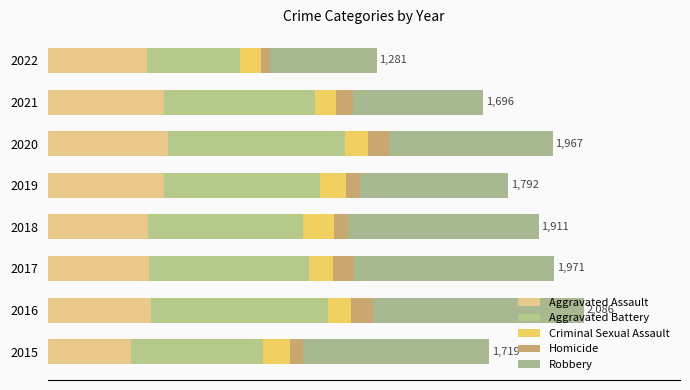

What are all the series names shown in the legend?

Aggravated Assault, Aggravated Battery, Criminal Sexual Assault, Homicide, Robbery